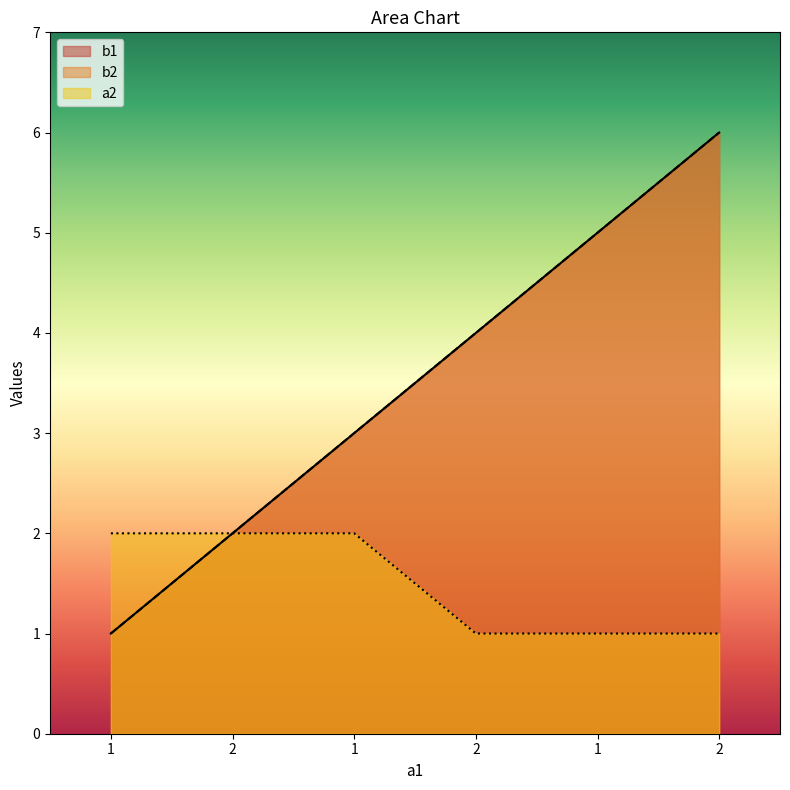

How many distinct data groups are displayed?

3